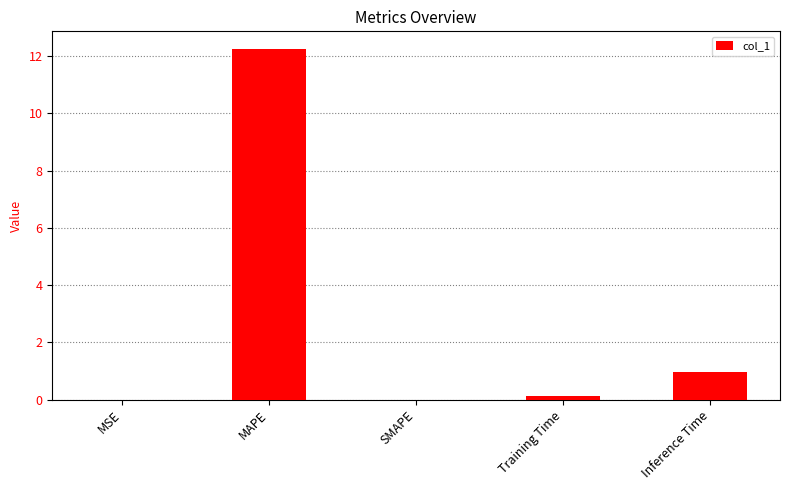

What is the sum of the values at MAPE and SMAPE?

12.3